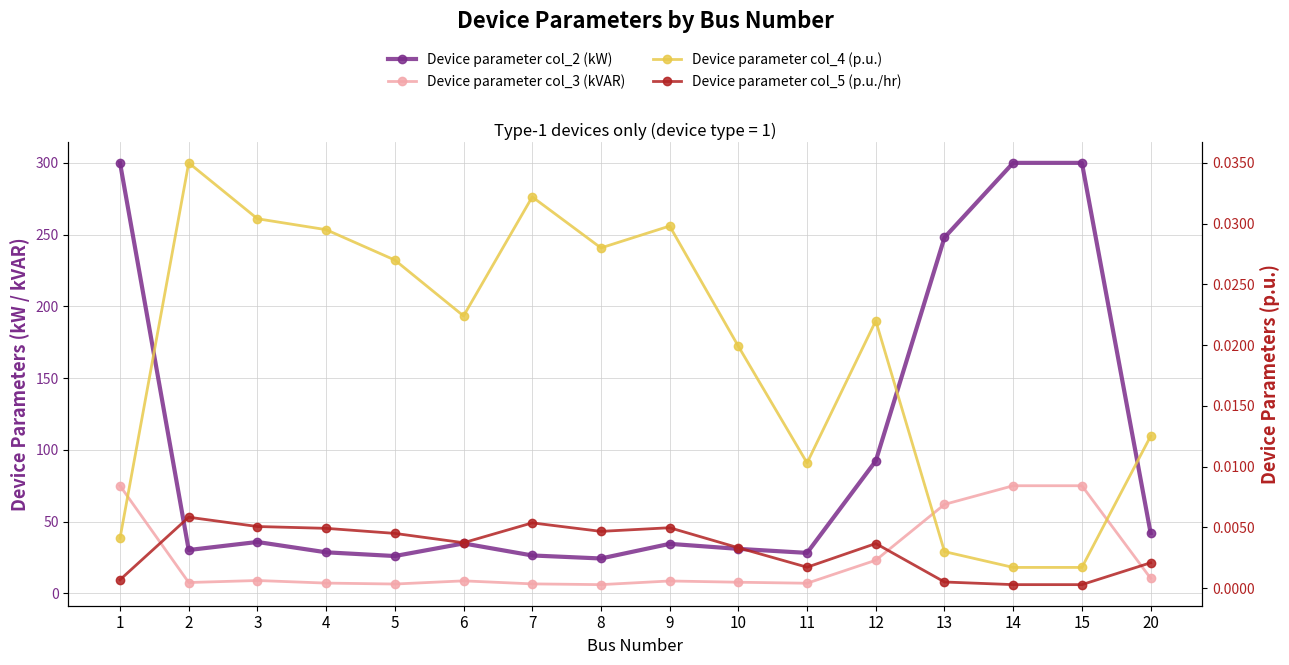

Where is the first local maximum for Device parameter col_2 (kW)?

3